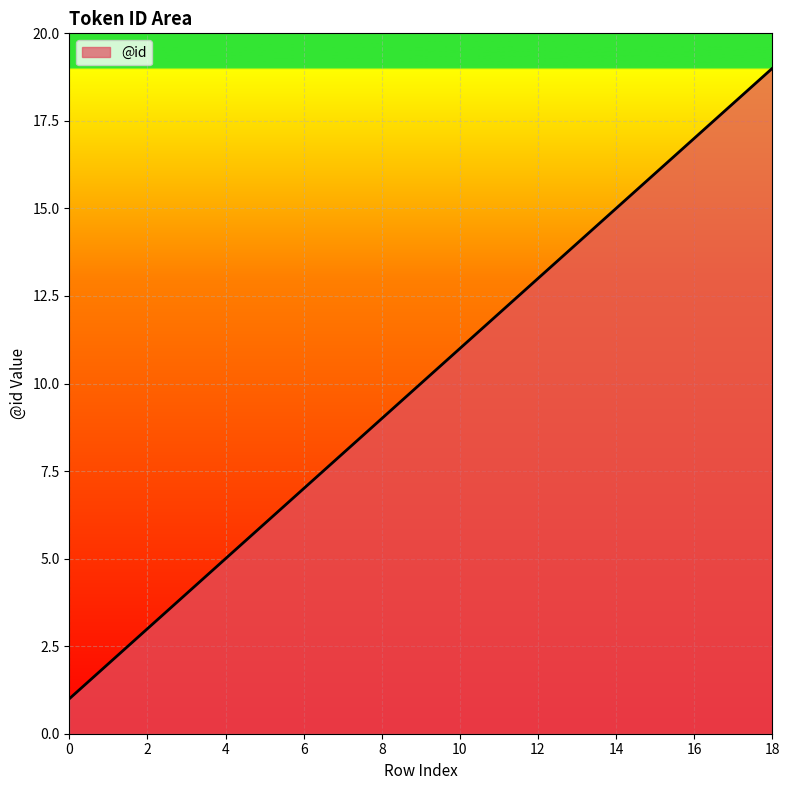

What is the greatest value displayed?

19